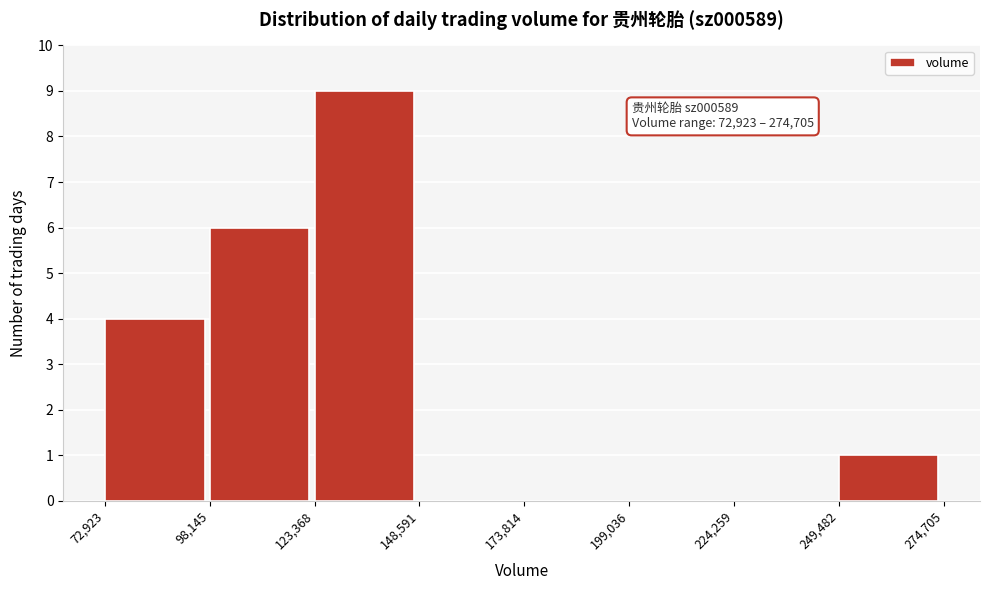

Over which range of the x-axis is the bar tallest?

123,368 to 148,591